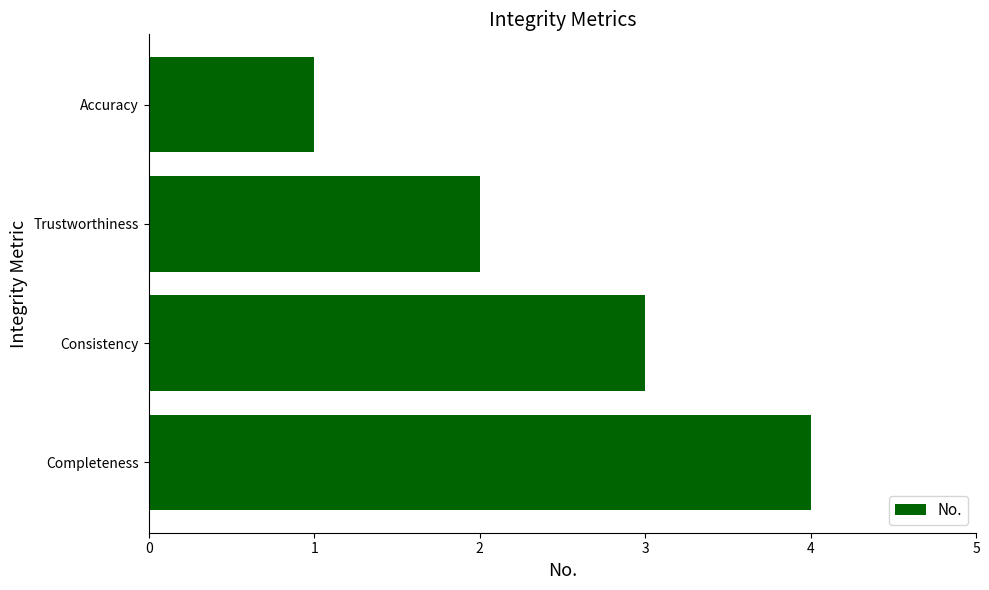

The value at Trustworthiness is 2. True or false?

True